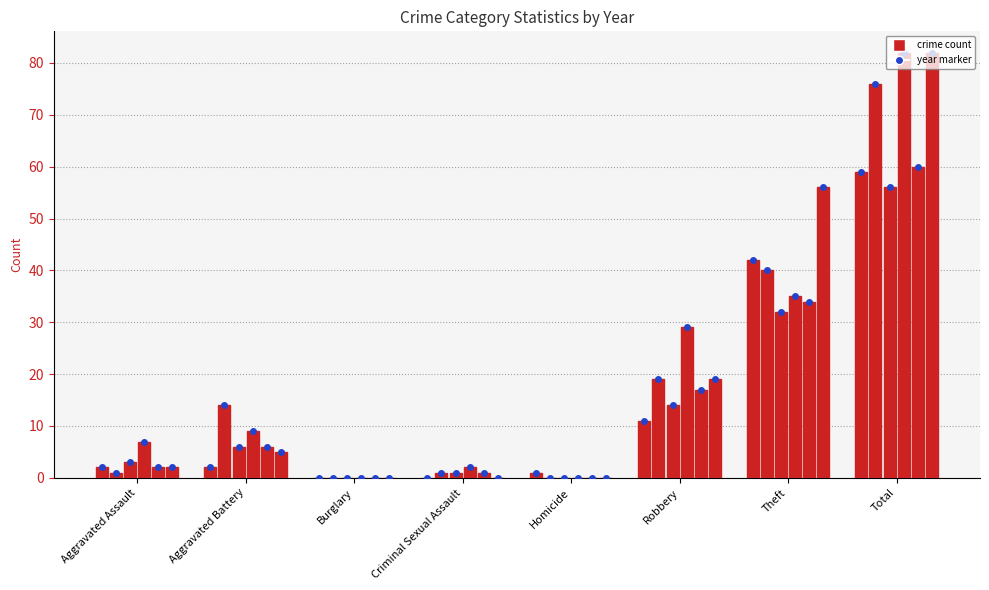

Reading right to left, extract all data points from this chart.

2017: 59	42	11	1	0	0	2	2
2023: 76	40	19	0	1	0	14	1
2020: 56	32	14	0	1	0	6	3
2022: 82	35	29	0	2	0	9	7
2024: 60	34	17	0	1	0	6	2
2015: 82	56	19	0	0	0	5	2